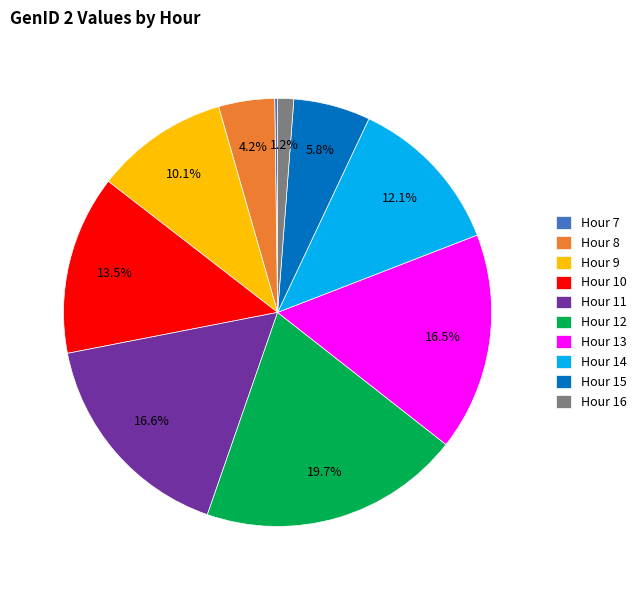

What percentage is NOT represented by Hour 9?

89.9%